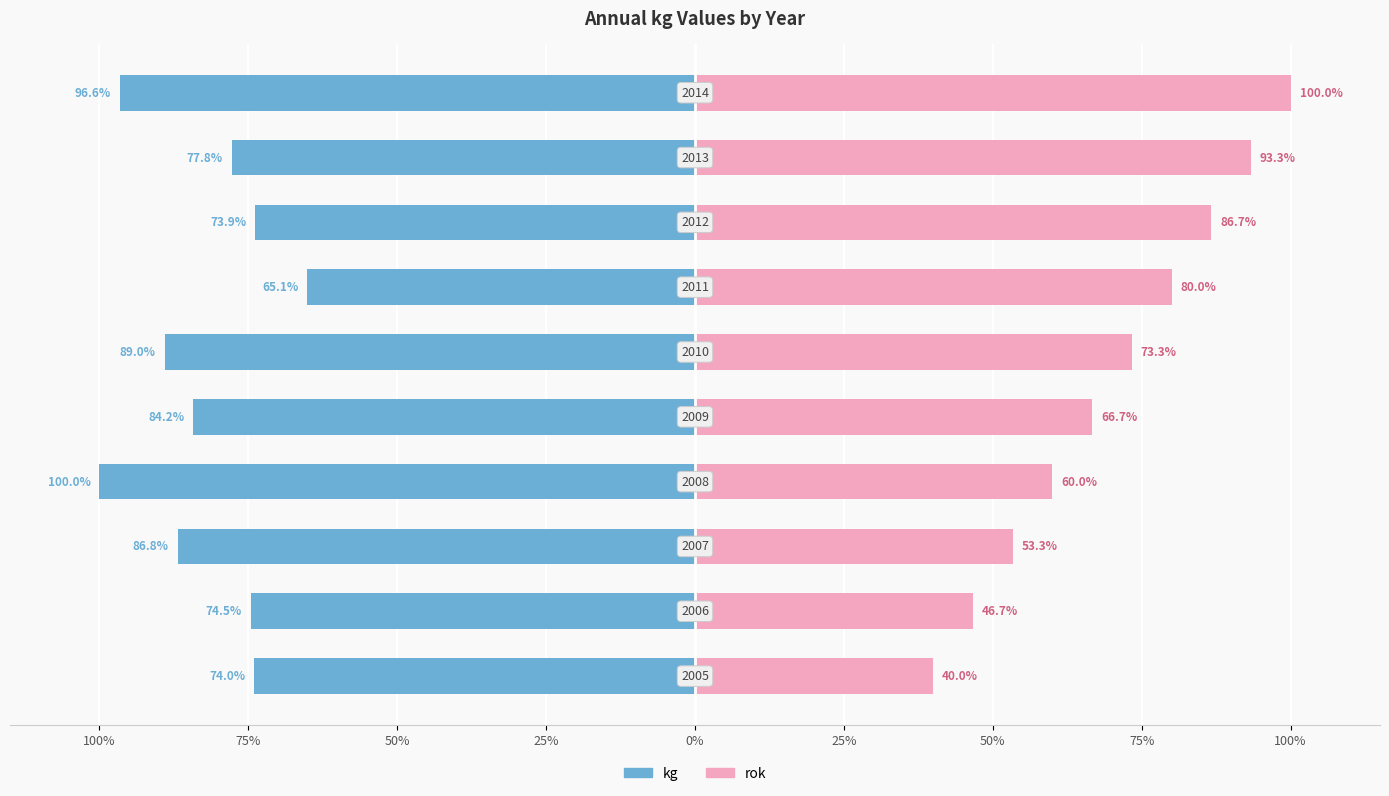

How many bars are there in total?

20